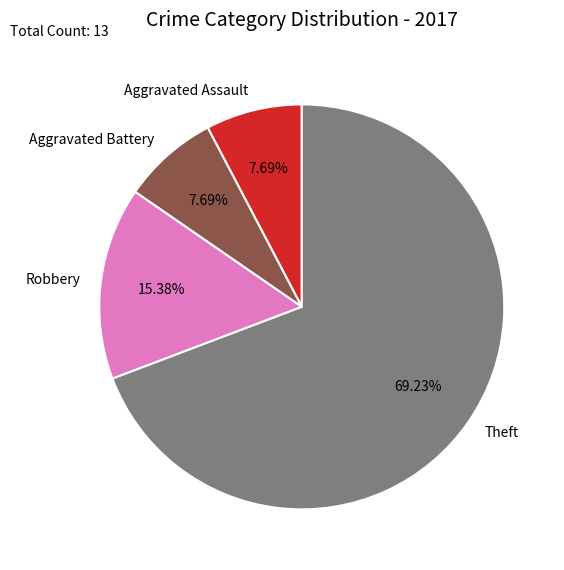

Is it true that Theft is 69% of the pie?

True